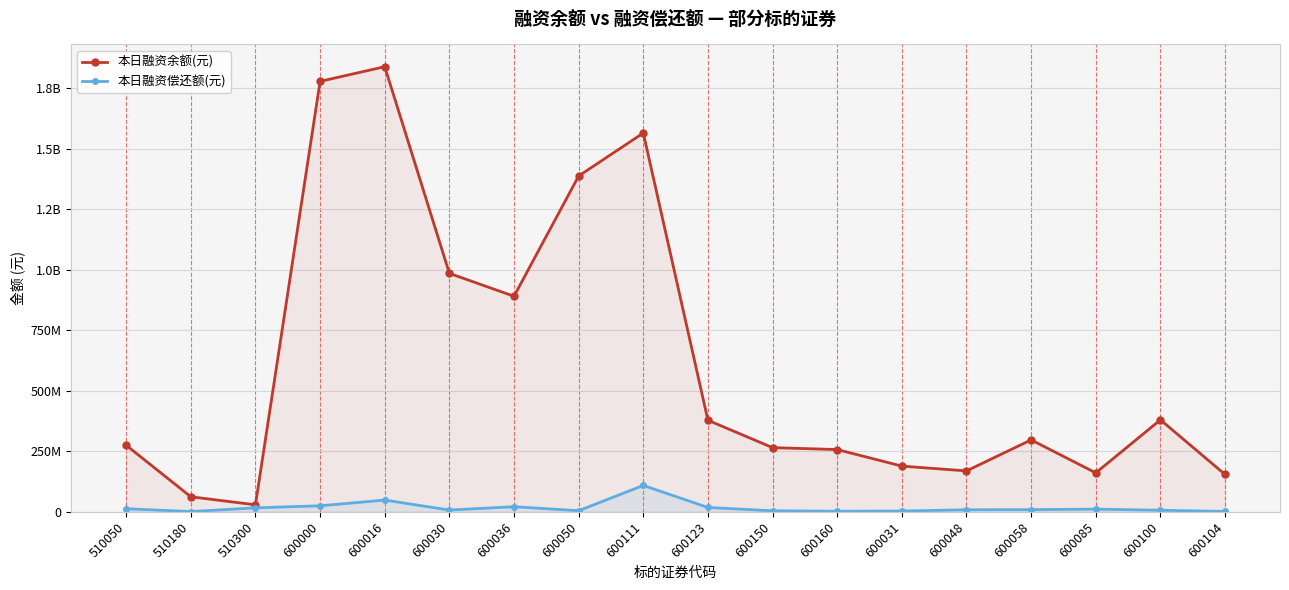

In 本日融资偿还额(元), how many points are higher than both neighbors (excluding endpoints)?

4